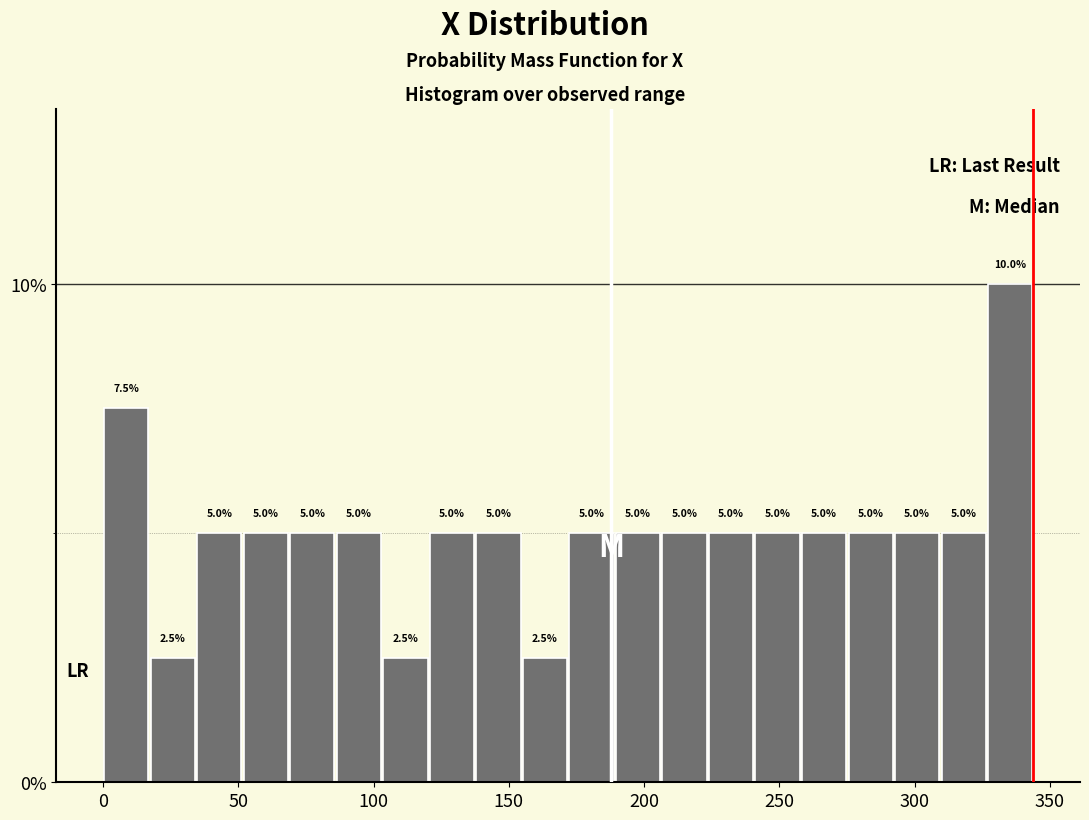

Around what value on the x-axis is the tallest bar? Give the approximate position of its centre, as read against the axis.

335